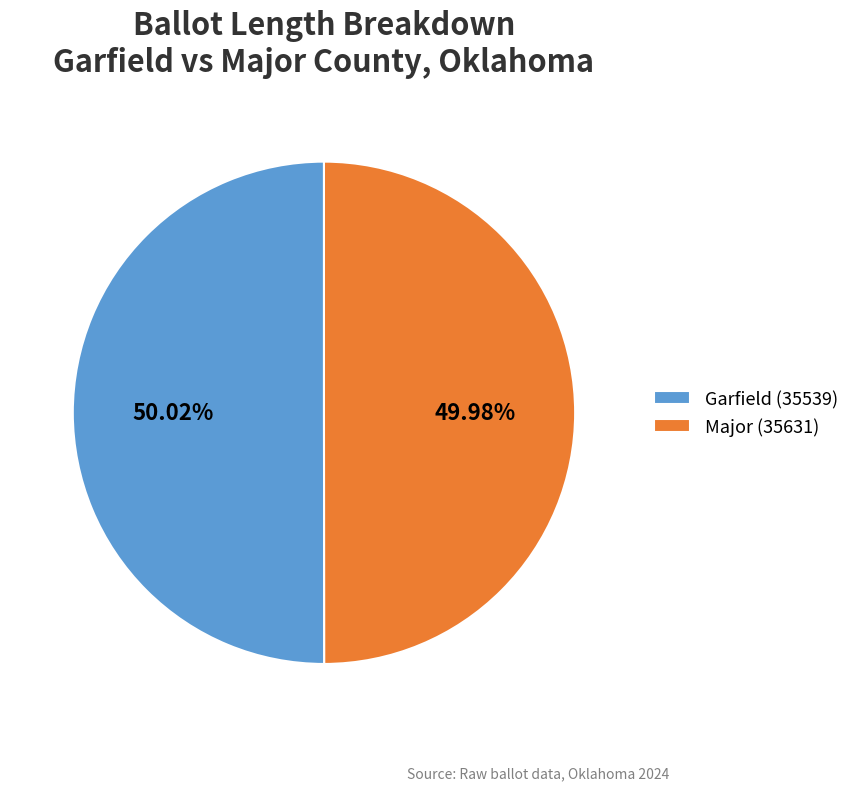

To the nearest percent, what portion does Major (35631) represent?

50%